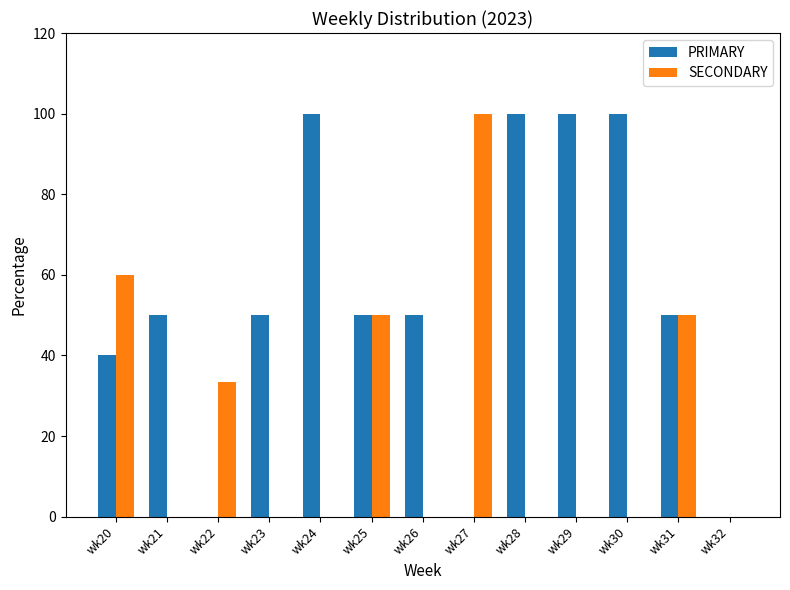

Reading left to right, list all the values displayed in this chart.

PRIMARY: 40.0	50.0	0.0	50.0	100.0	50.0	50.0	0.0	100.0	100.0	100.0	50.0	0.0
SECONDARY: 60.0	0.0	33.3	0.0	0.0	50.0	0.0	100.0	0.0	0.0	0.0	50.0	0.0